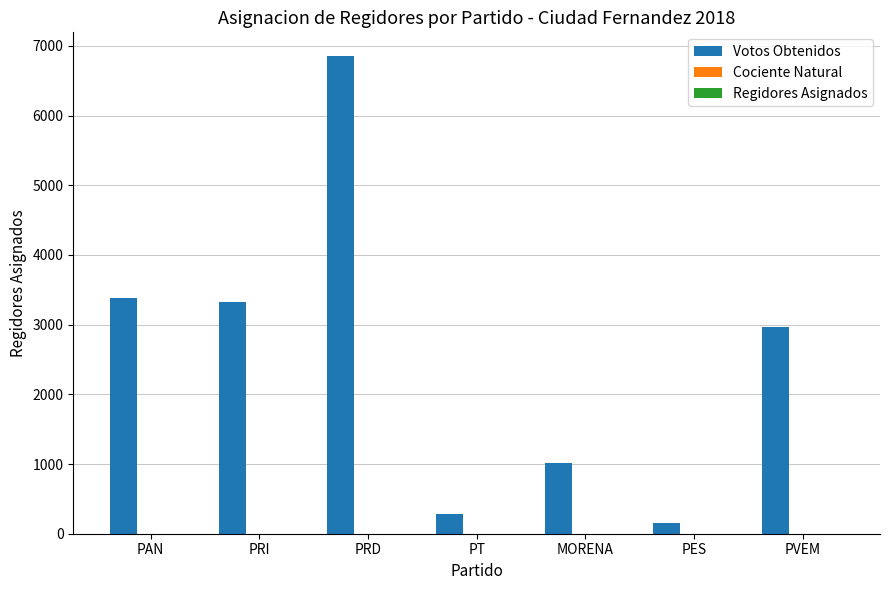

Are the bars grouped side by side (vs. stacked)?

Yes